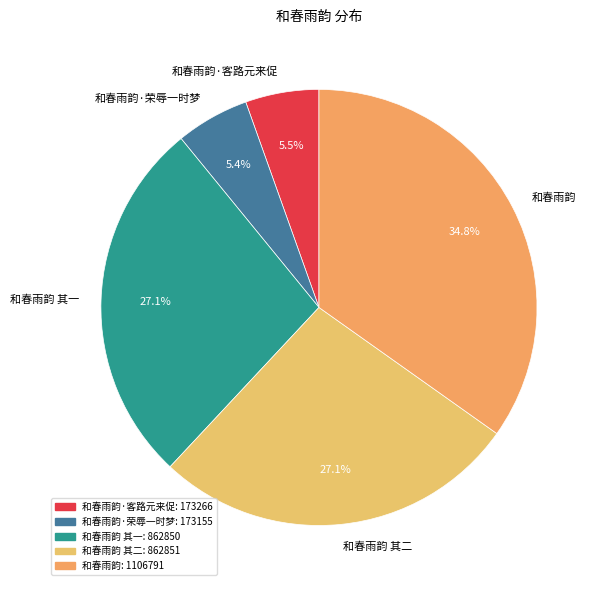

True or false: 和春雨韵·荣辱一时梦 accounts for 1% of the total.

False